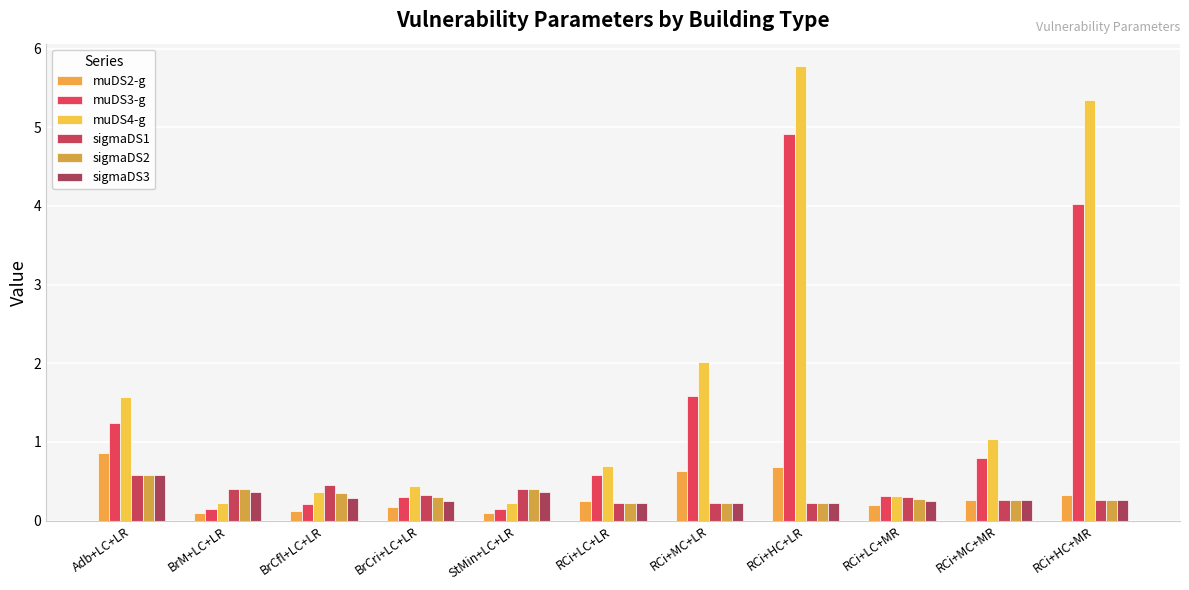

Reading right to left, list all the values displayed in this chart.

muDS2-g: RCi+HC+MR=0.3	RCi+MC+MR=0.3	RCi+LC+MR=0.2	RCi+HC+LR=0.7	RCi+MC+LR=0.6	RCi+LC+LR=0.3	StMin+LC+LR=0.1	BrCri+LC+LR=0.2	BrCfl+LC+LR=0.1	BrM+LC+LR=0.1	Adb+LC+LR=0.9
muDS3-g: RCi+HC+MR=4.0	RCi+MC+MR=0.8	RCi+LC+MR=0.3	RCi+HC+LR=4.9	RCi+MC+LR=1.6	RCi+LC+LR=0.6	StMin+LC+LR=0.1	BrCri+LC+LR=0.3	BrCfl+LC+LR=0.2	BrM+LC+LR=0.1	Adb+LC+LR=1.2
muDS4-g: RCi+HC+MR=5.4	RCi+MC+MR=1.0	RCi+LC+MR=0.3	RCi+HC+LR=5.8	RCi+MC+LR=2.0	RCi+LC+LR=0.7	StMin+LC+LR=0.2	BrCri+LC+LR=0.4	BrCfl+LC+LR=0.4	BrM+LC+LR=0.2	Adb+LC+LR=1.6
sigmaDS1: RCi+HC+MR=0.3	RCi+MC+MR=0.3	RCi+LC+MR=0.3	RCi+HC+LR=0.2	RCi+MC+LR=0.2	RCi+LC+LR=0.2	StMin+LC+LR=0.4	BrCri+LC+LR=0.3	BrCfl+LC+LR=0.5	BrM+LC+LR=0.4	Adb+LC+LR=0.6
sigmaDS2: RCi+HC+MR=0.3	RCi+MC+MR=0.3	RCi+LC+MR=0.3	RCi+HC+LR=0.2	RCi+MC+LR=0.2	RCi+LC+LR=0.2	StMin+LC+LR=0.4	BrCri+LC+LR=0.3	BrCfl+LC+LR=0.3	BrM+LC+LR=0.4	Adb+LC+LR=0.6
sigmaDS3: RCi+HC+MR=0.3	RCi+MC+MR=0.3	RCi+LC+MR=0.3	RCi+HC+LR=0.2	RCi+MC+LR=0.2	RCi+LC+LR=0.2	StMin+LC+LR=0.4	BrCri+LC+LR=0.3	BrCfl+LC+LR=0.3	BrM+LC+LR=0.4	Adb+LC+LR=0.6